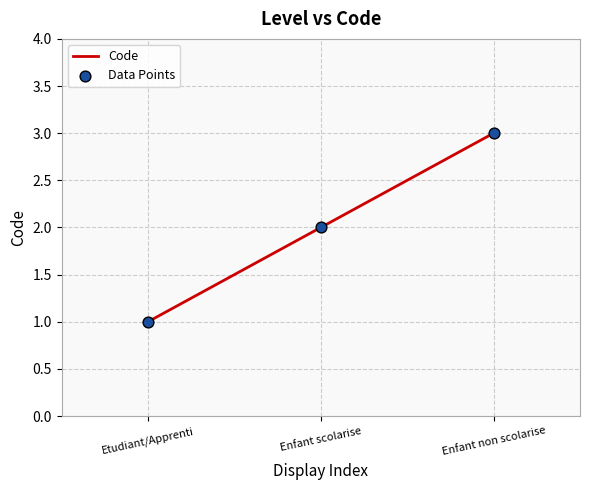

Which has a higher value, Etudiant/Apprenti or Enfant non scolarise?

Enfant non scolarise